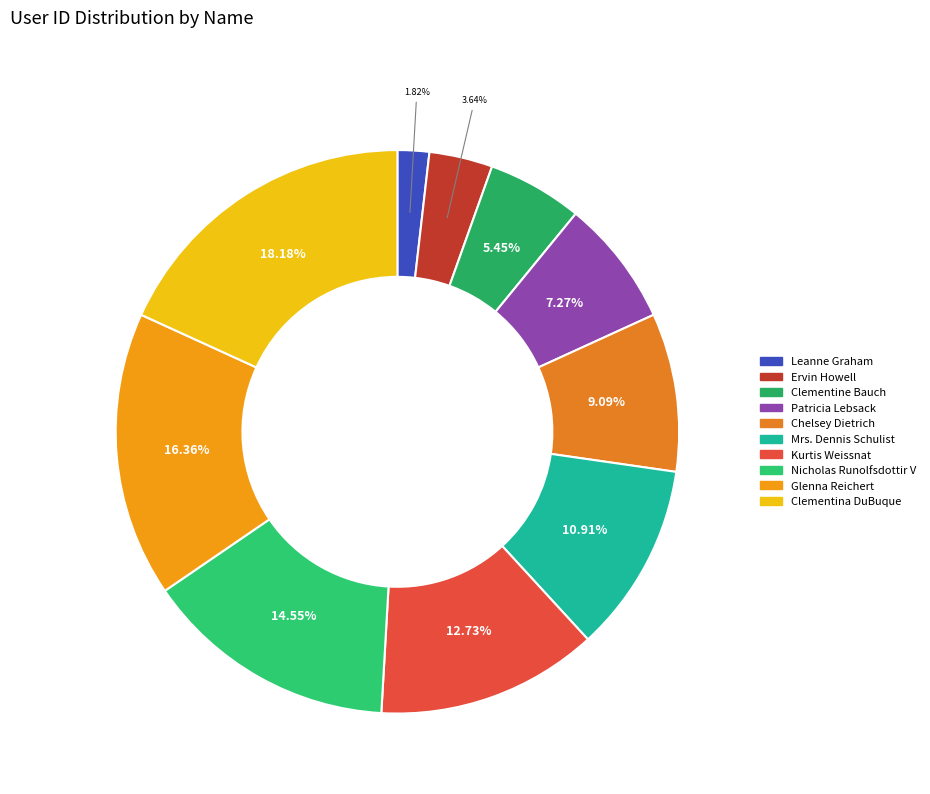

Count the number of slices in the pie.

10